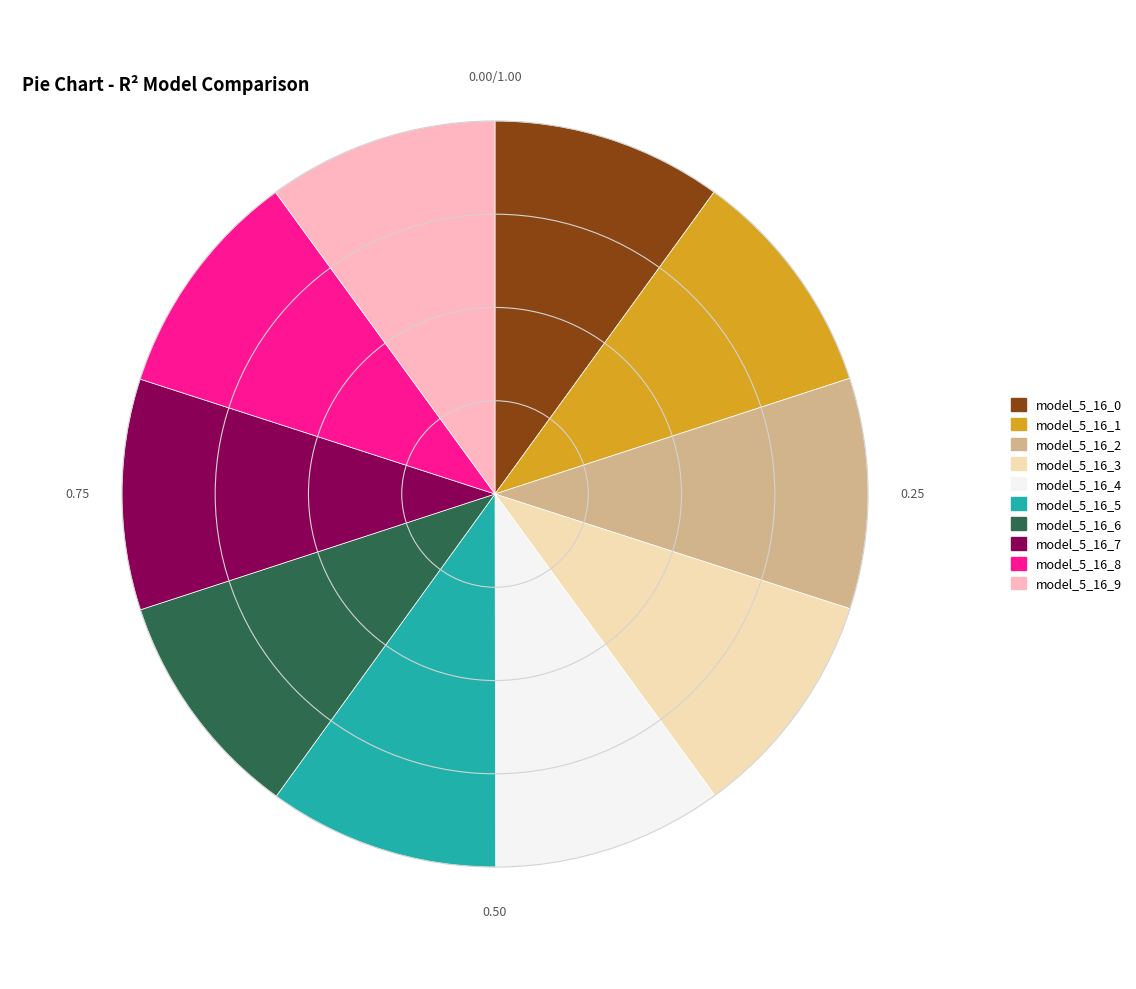

Is the sum of model_5_16_1 and model_5_16_4 greater than half?

No